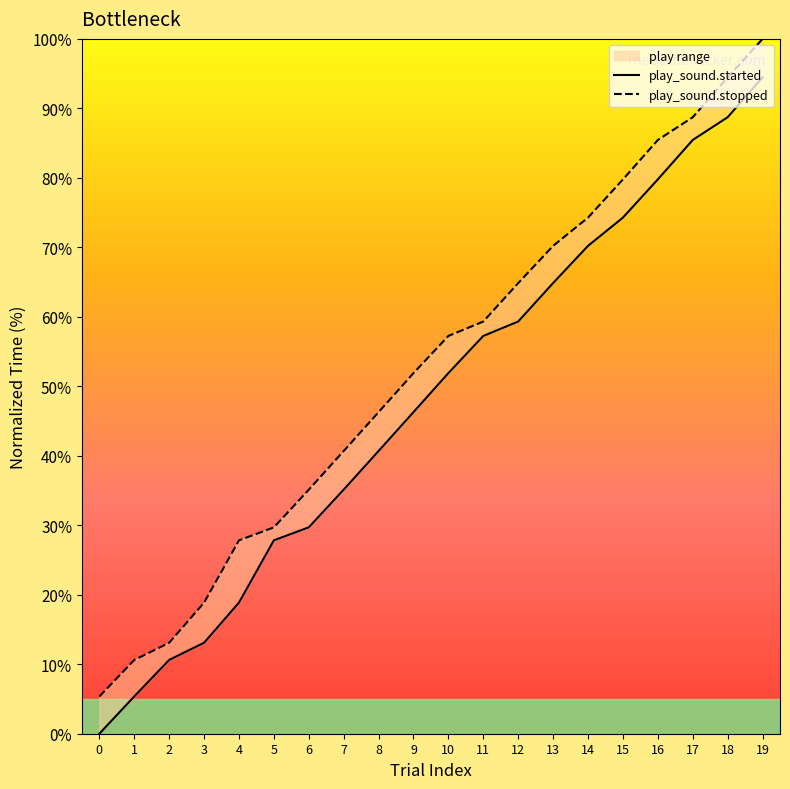

True or false: play_sound.stopped has a value of 27.8 at 4.

True